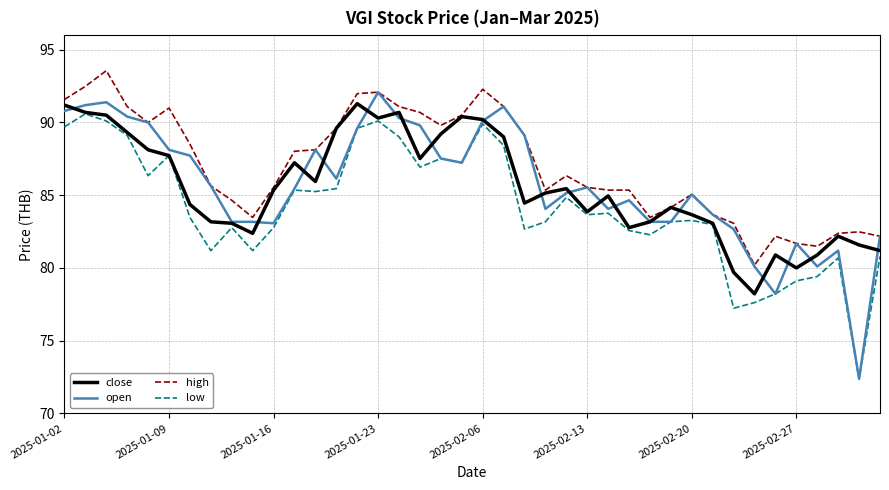

In close, how many points are lower than both neighbors (excluding endpoints)?

9